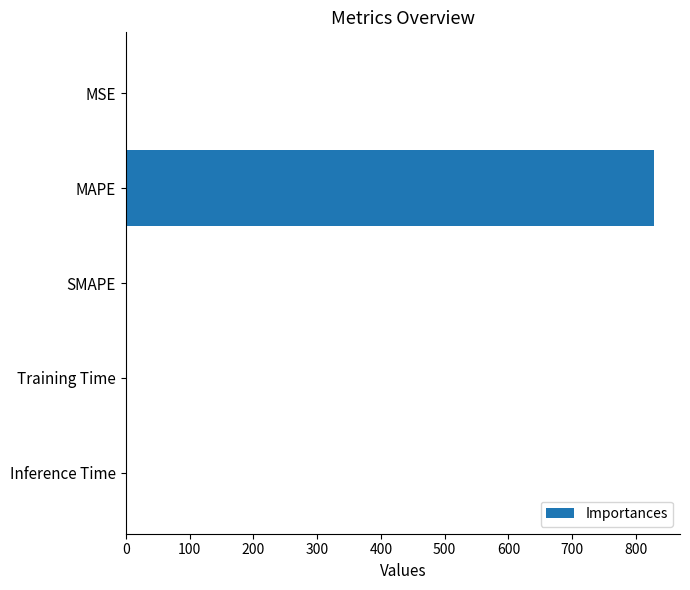

What is the sum of all values?

827.6